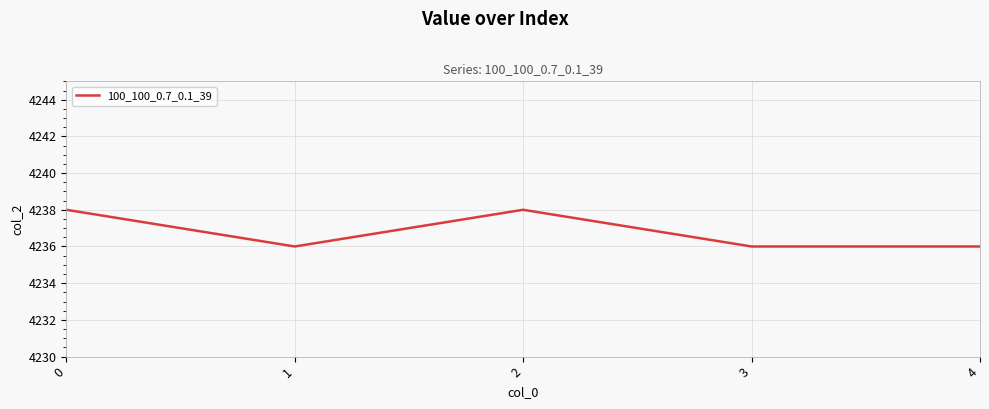

How many categories are shown in the chart?

5